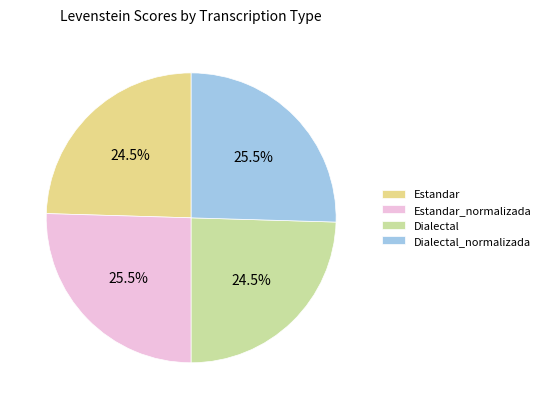

Count the number of slices in the pie.

4